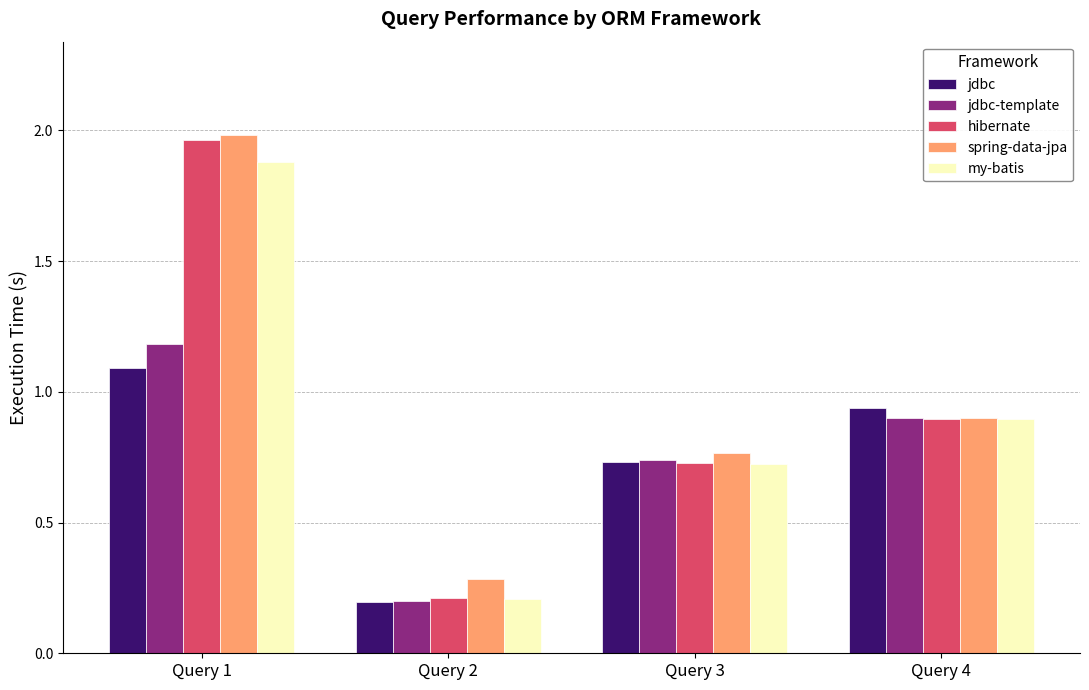

Is it true that spring-data-jpa equals 2.0 at Query 1?

True